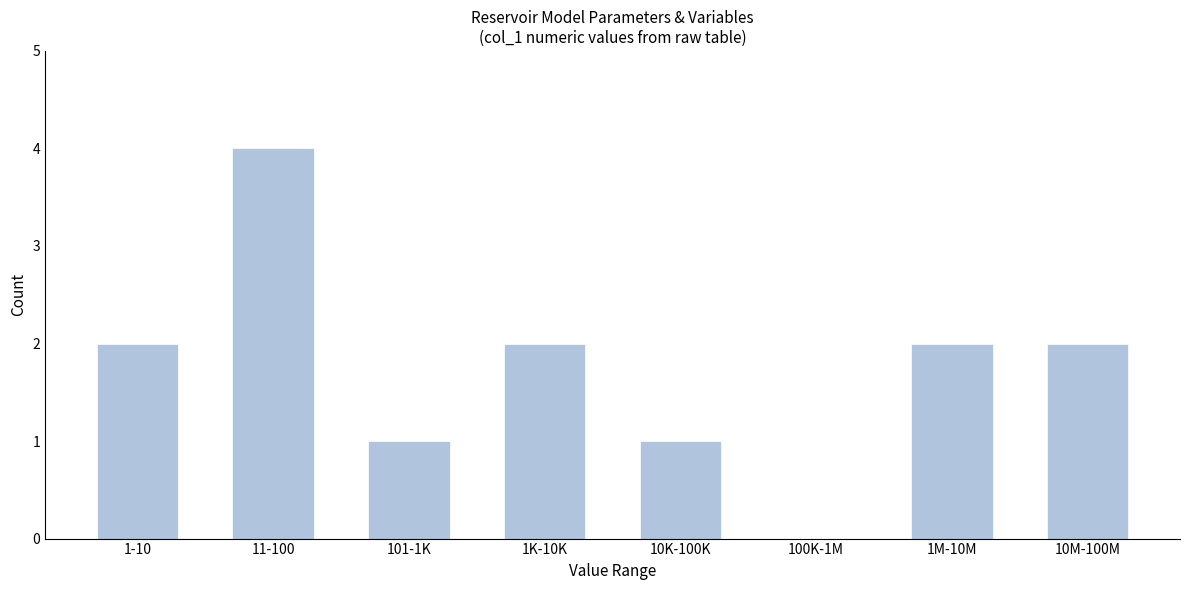

Reading right to left, transcribe all the data shown in this chart.

10M-100M=2	1M-10M=2	100K-1M=0	10K-100K=1	1K-10K=2	101-1K=1	11-100=4	1-10=2